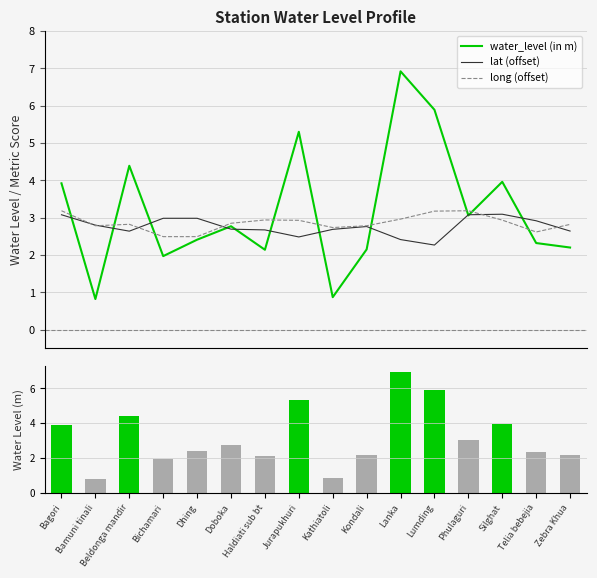

What position from the left is Beldonga mandir?

3